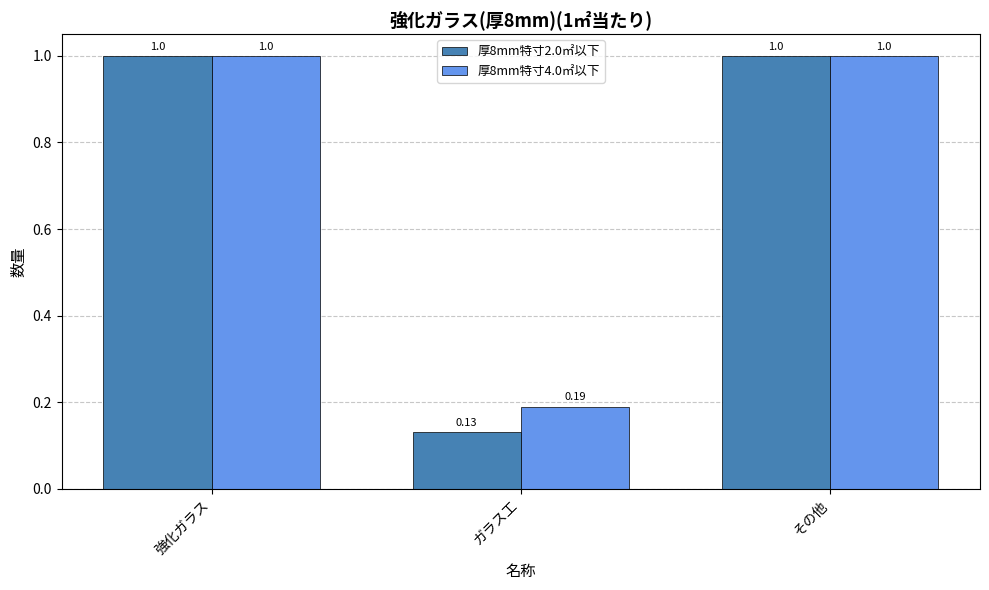

The value of 厚8mm特寸4.0㎡以下 at 強化ガラス is 1.0. True or false?

True